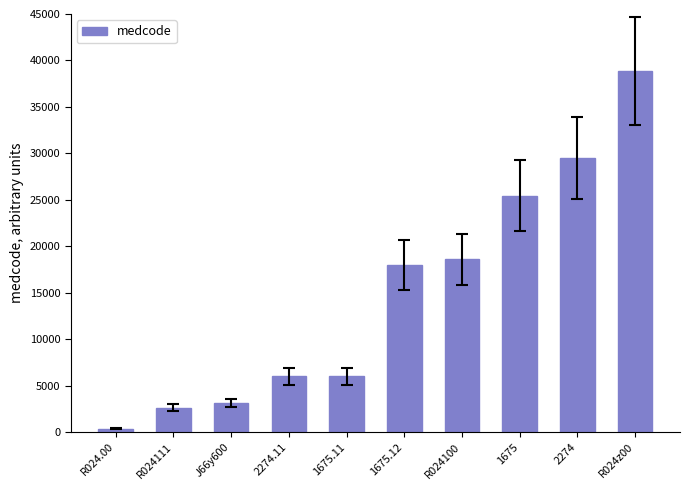

True or false: the data shows 18019 at 1675.12.

True